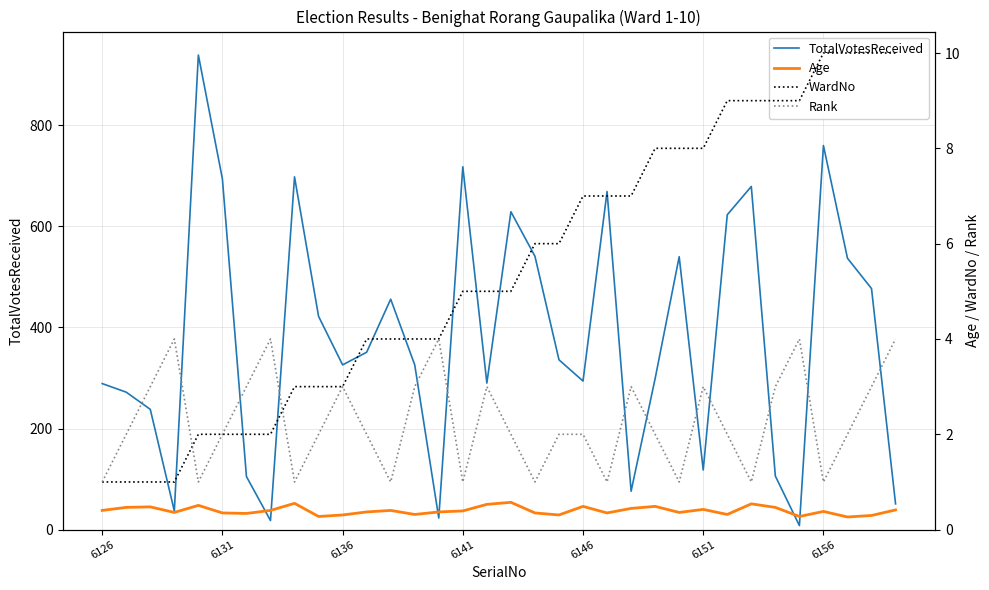

Which series has the largest total across all categories?

TotalVotesReceived